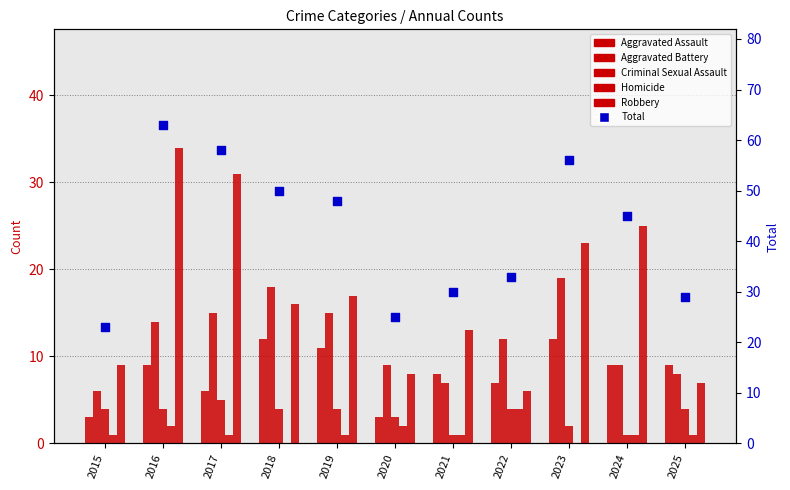

What are all the series names shown in the legend?

Aggravated Assault, Aggravated Battery, Criminal Sexual Assault, Homicide, Robbery, Total